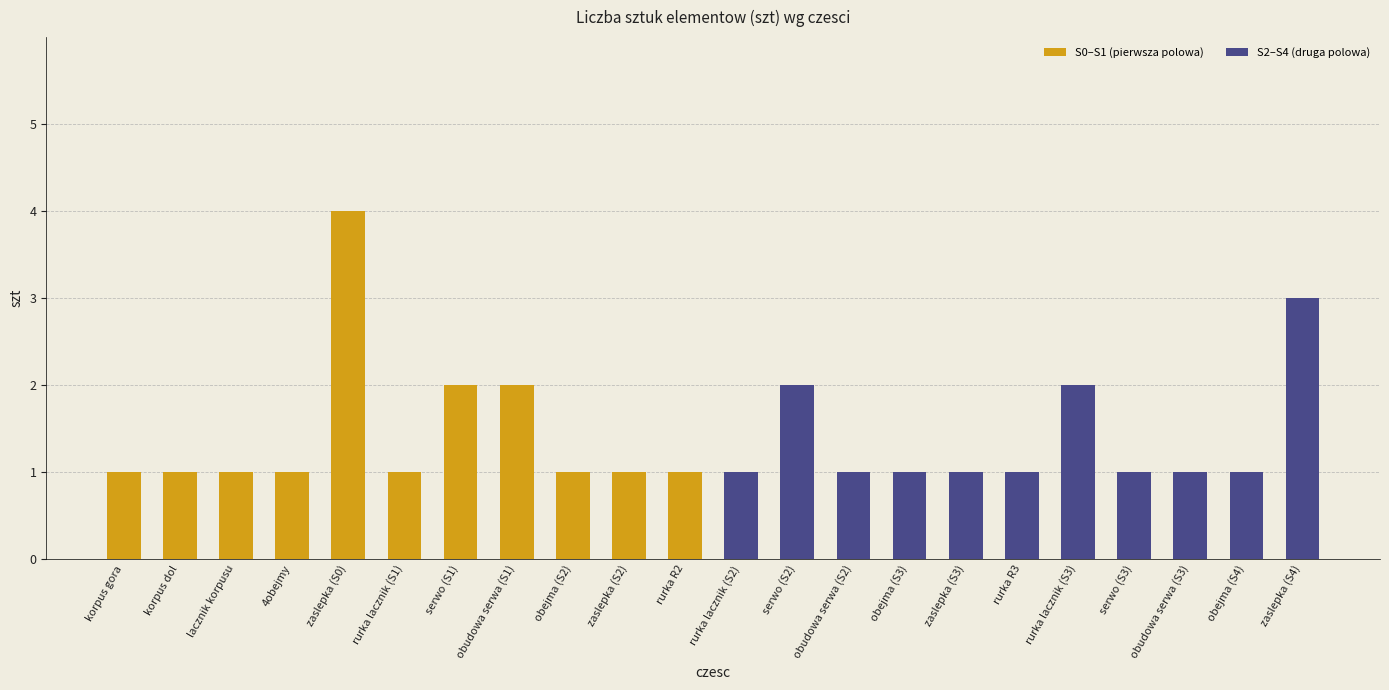

What is the label of the 10th bar from the right?

serwo (S2)